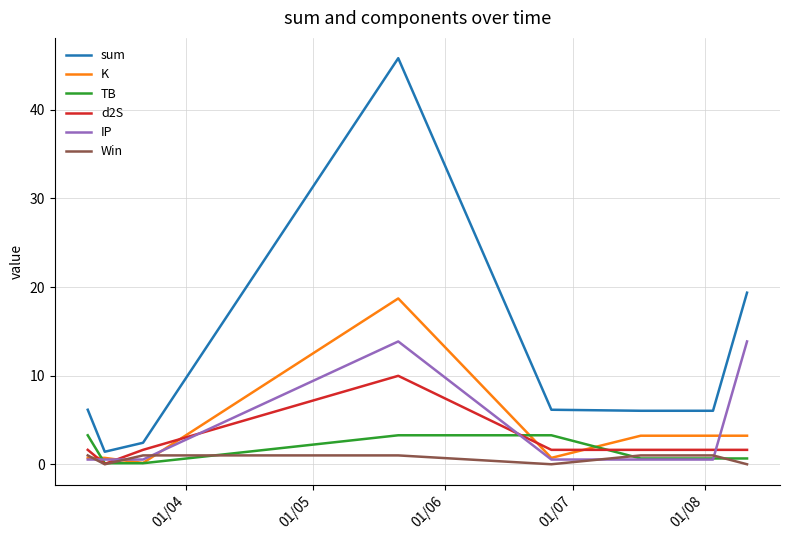

What is the sum of all TB values?

12.7